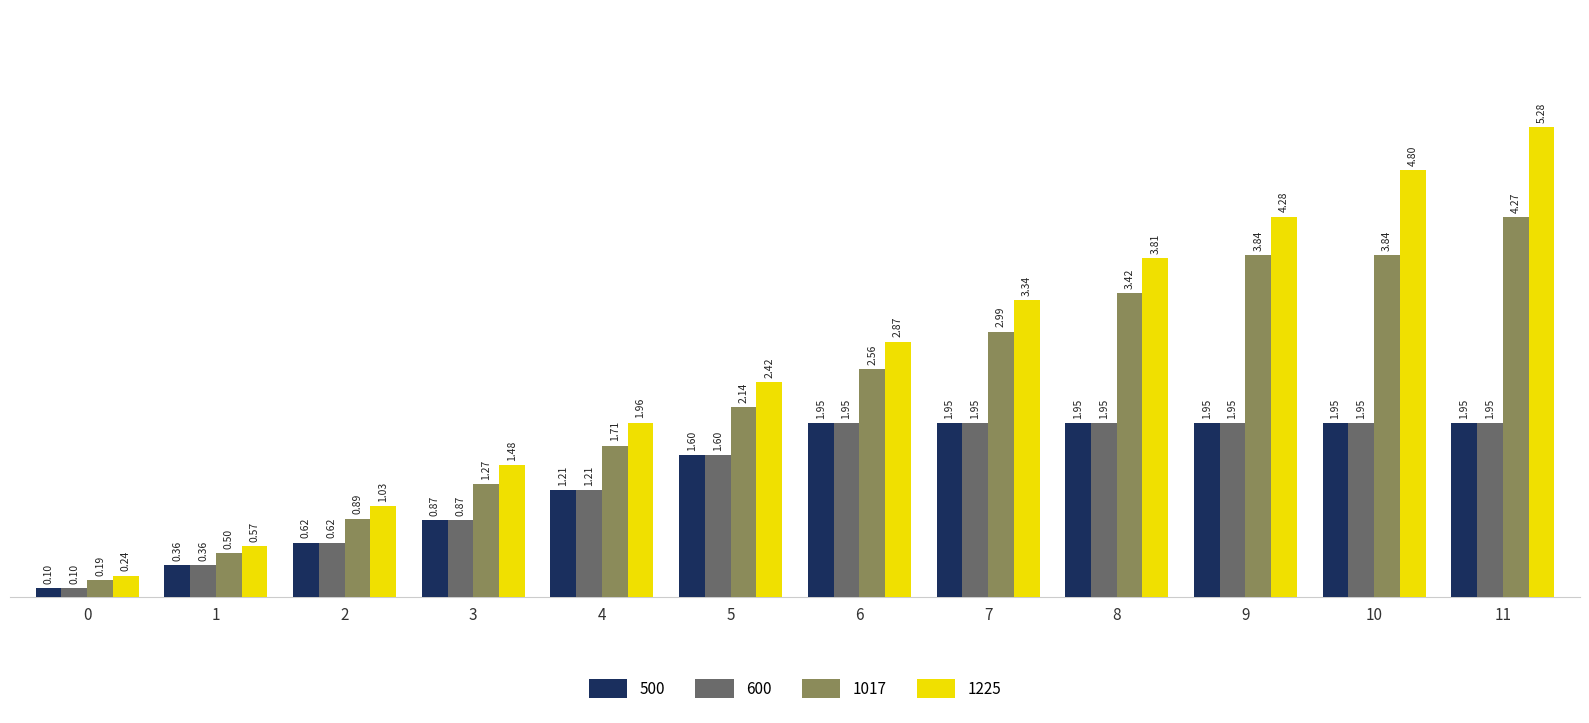

What is the smallest value displayed?

0.1